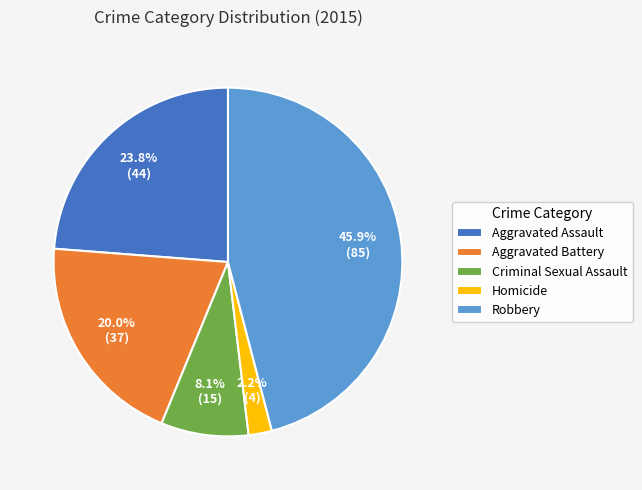

Count the number of slices in the pie.

5